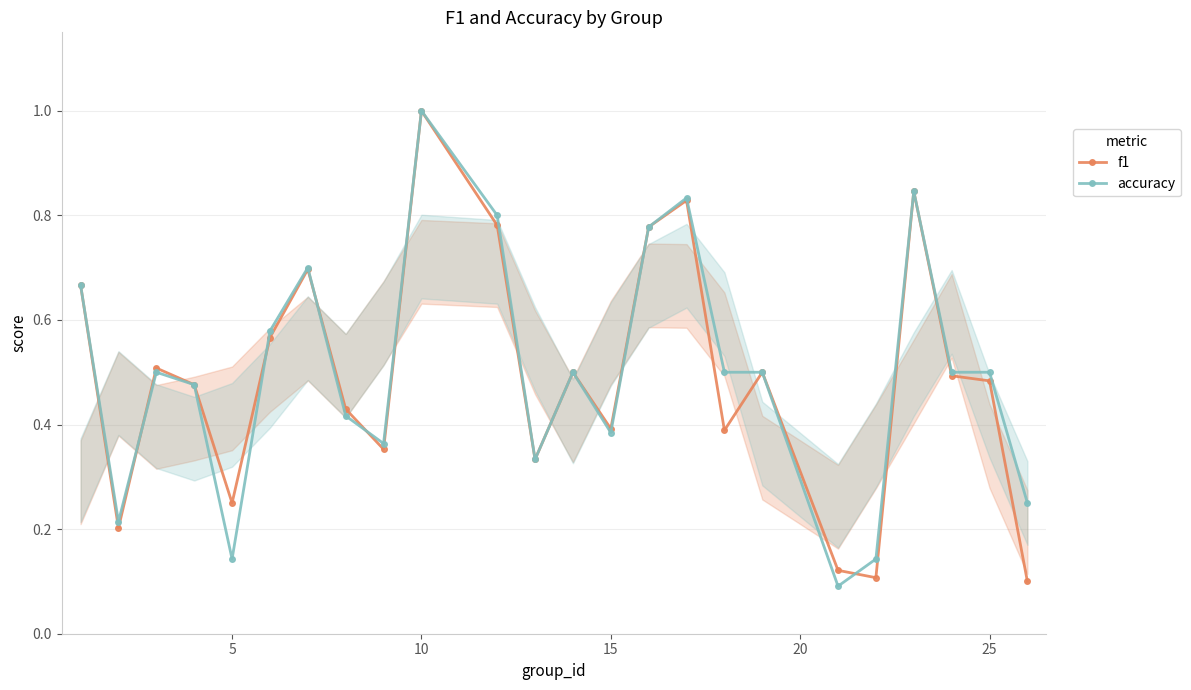

How many interior local valleys does the f1 series have?

7